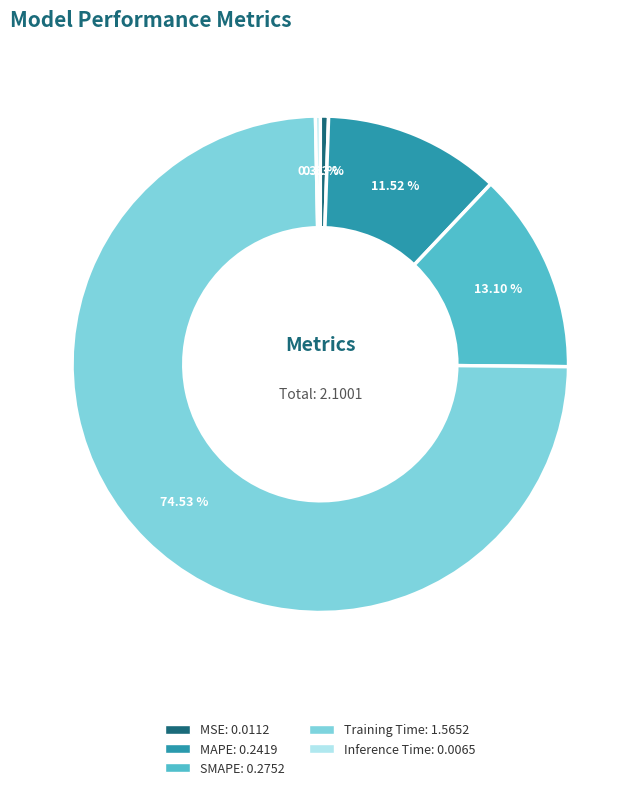

Which category has the biggest portion of the pie?

Training Time